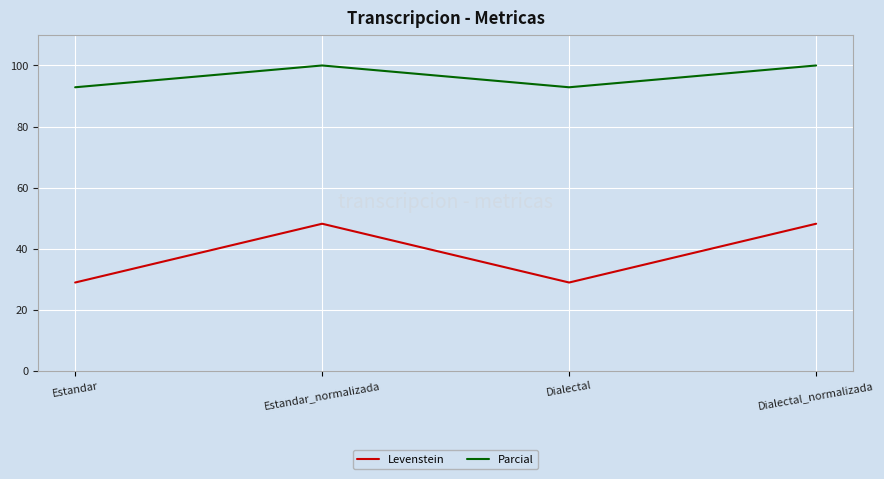

Reading right to left, transcribe all the data shown in this chart.

Levenstein: Dialectal_normalizada=48.1	Dialectal=28.9	Estandar_normalizada=48.1	Estandar=28.9
Parcial: Dialectal_normalizada=100.0	Dialectal=92.9	Estandar_normalizada=100.0	Estandar=92.9